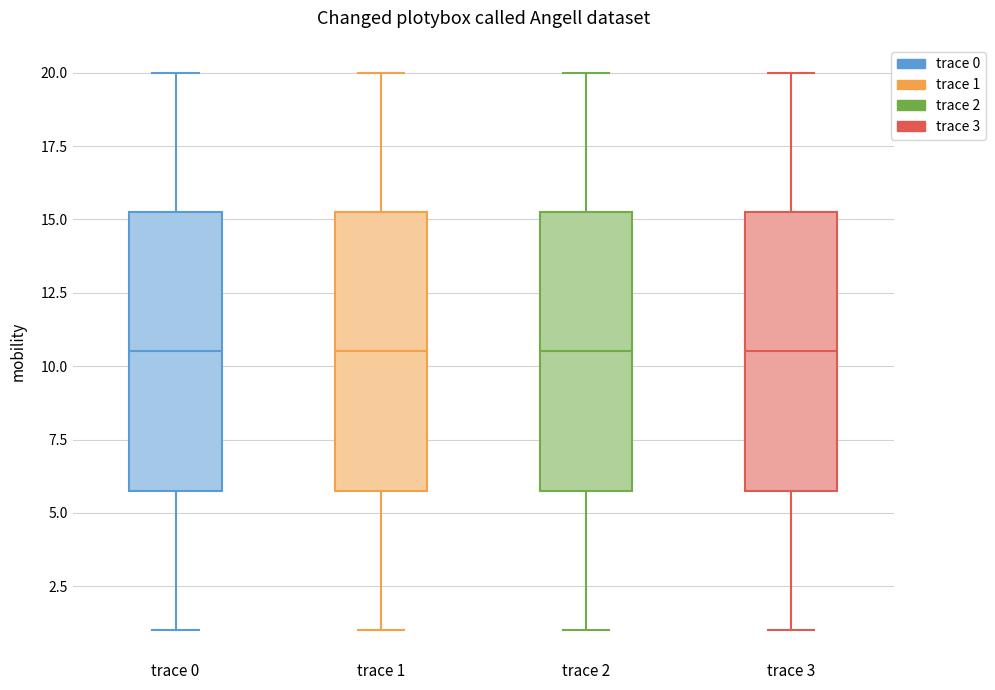

Reading left to right, read every box against the y-axis: the position of its median line, the range the box covers, and the ends of its whiskers. The values are not printed on the chart, so give them approximately, as read against the axis.

trace 0: median 10.5, box 6.0 to 15.5, whiskers 1.0 to 20.0
trace 1: median 10.5, box 6.0 to 15.5, whiskers 1.0 to 20.0
trace 2: median 10.5, box 6.0 to 15.5, whiskers 1.0 to 20.0
trace 3: median 10.5, box 6.0 to 15.5, whiskers 1.0 to 20.0